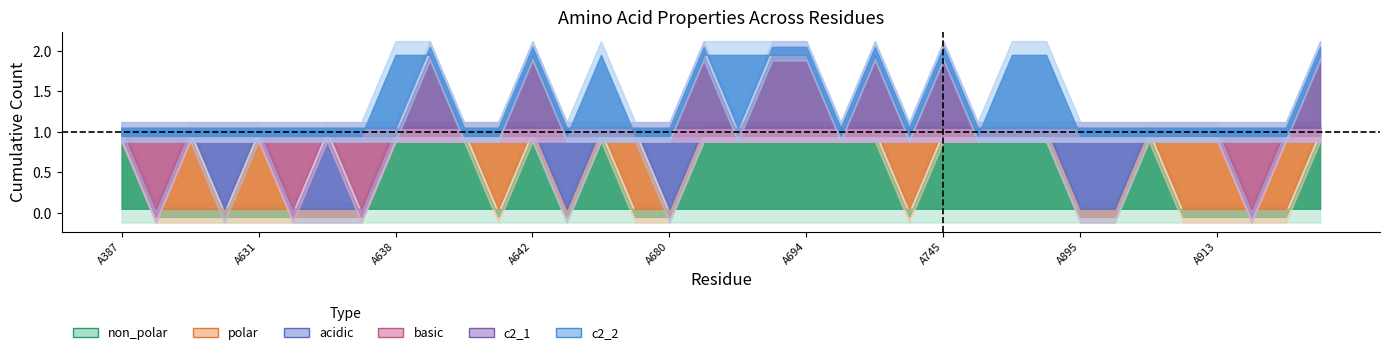

Rank the categories by polar value from lowest to highest.

A387, A543, A630, A634, A636, A637, A638, A639, A640, A642, A643, A644, A680, A681, A688, A692, A694, A695, A743, A745, A747, A748, A851, A895, A910, A911, A916, A918, A629, A631, A641, A645, A744, A912, A913, A917